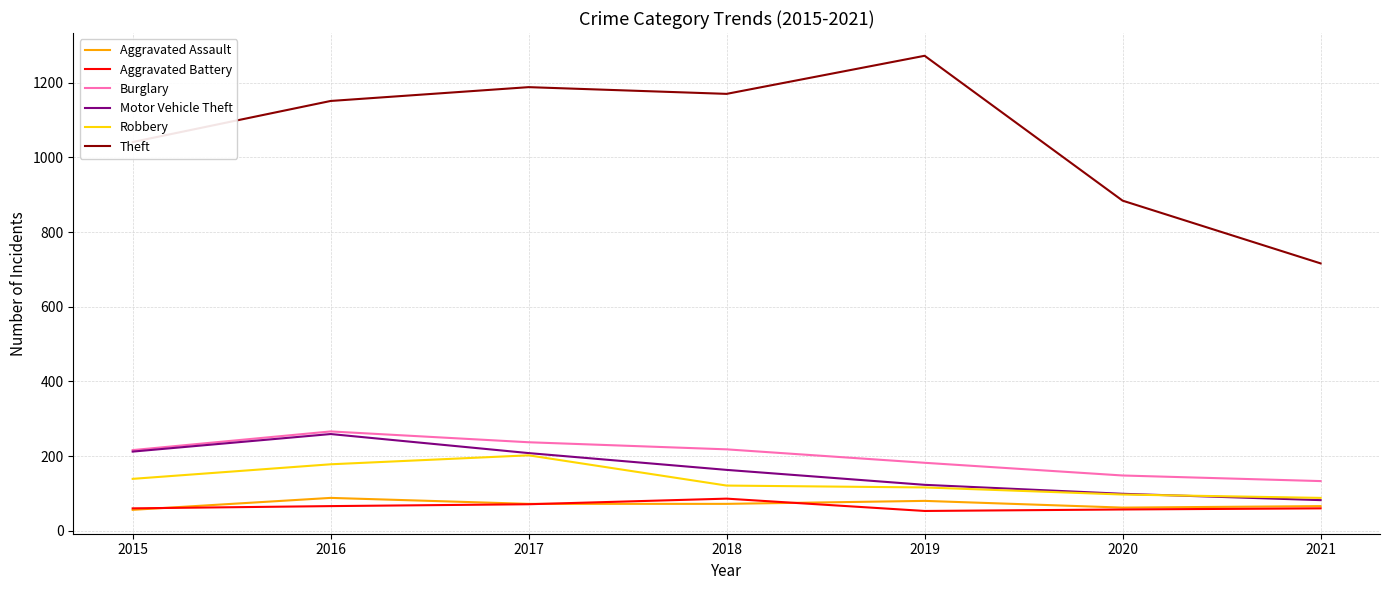

What is the greatest value displayed?

1272